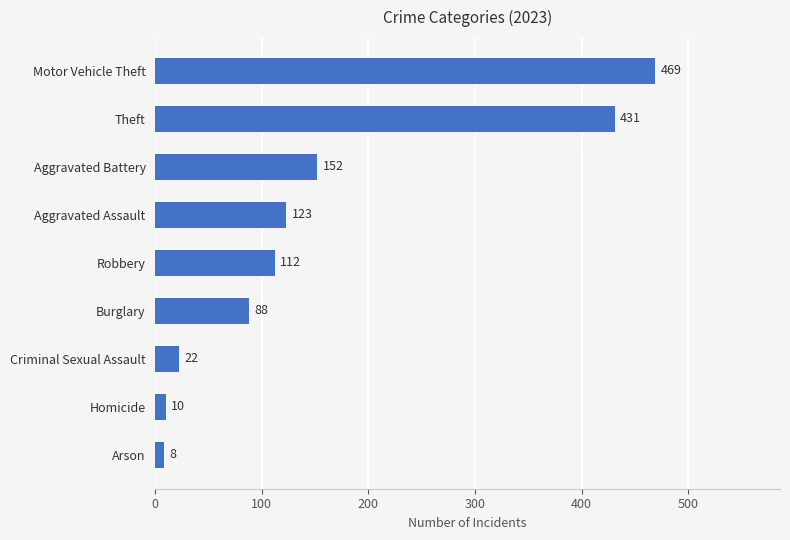

The chart shows a value of 469 at Motor Vehicle Theft. True or false?

True